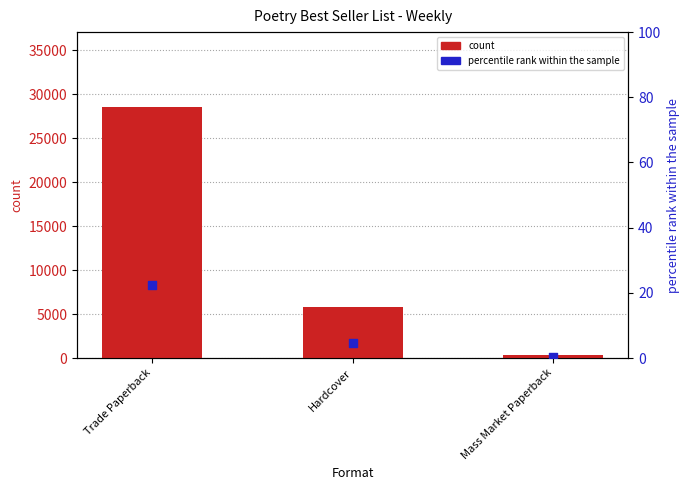

At how many categories does at least one series exceed 15529?

1